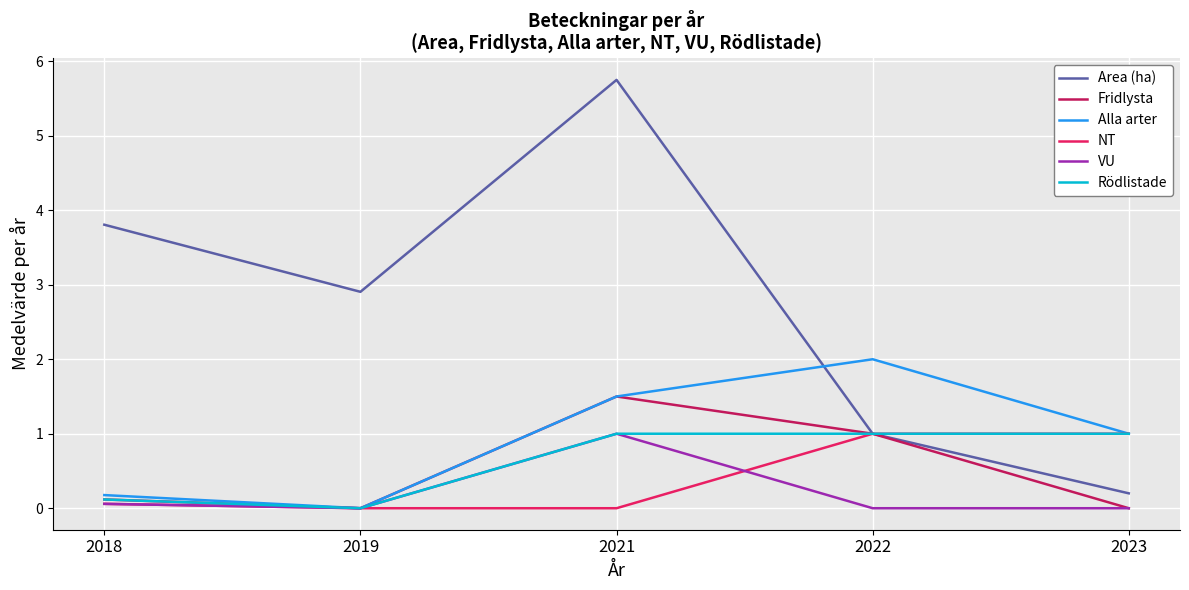

Reading right to left, transcribe all the data shown in this chart.

Area (ha): 2023=0.2	2022=1.0	2021=5.8	2019=2.9	2018=3.8
Fridlysta: 2023=0.0	2022=1.0	2021=1.5	2019=0.0	2018=0.1
Alla arter: 2023=1.0	2022=2.0	2021=1.5	2019=0.0	2018=0.2
NT: 2023=1.0	2022=1.0	2021=0.0	2019=0.0	2018=0.1
VU: 2023=0.0	2022=0.0	2021=1.0	2019=0.0	2018=0.1
Rödlistade: 2023=1.0	2022=1.0	2021=1.0	2019=0.0	2018=0.1